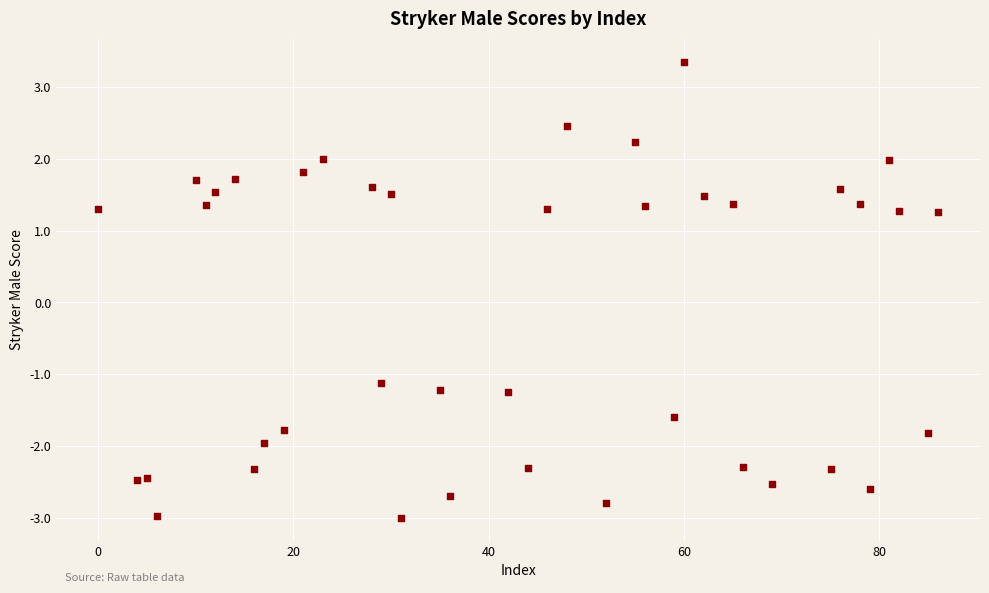

What Y value in the scatter plot is closest to 0?

-1.1